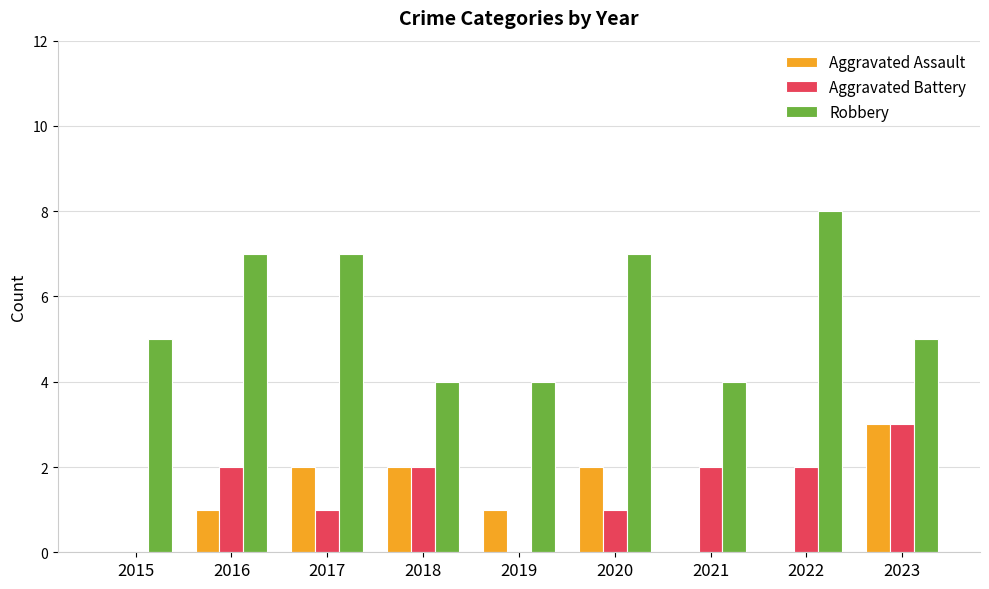

At which category does the chart reach its peak across all series?

2022